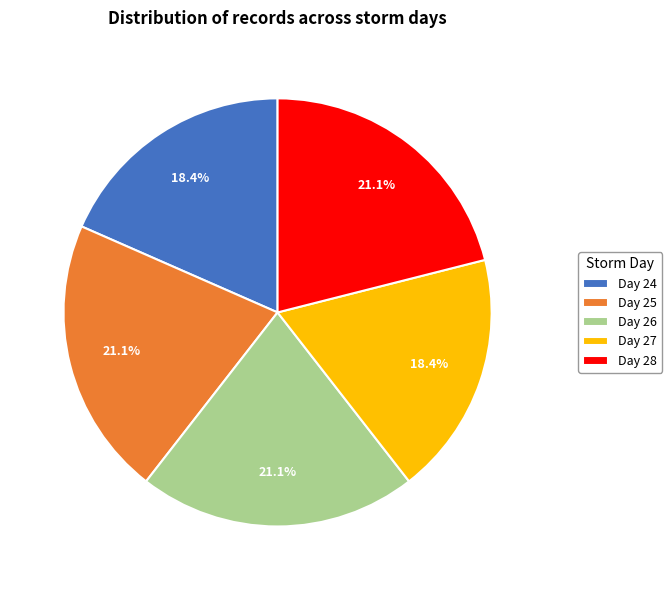

Does Day 25 represent more than half of the total?

No